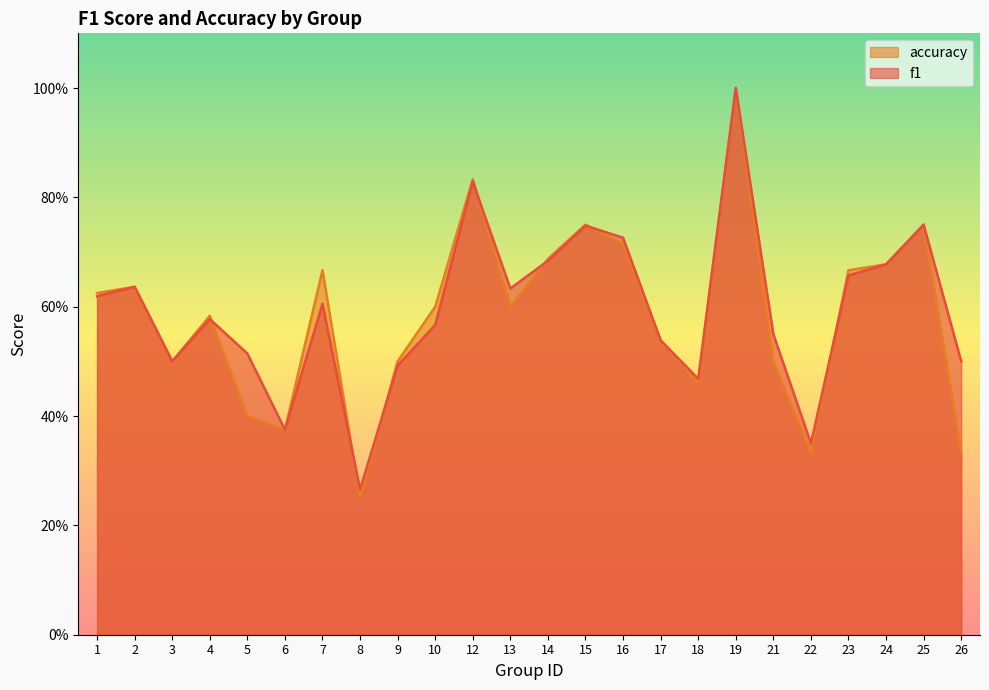

After their last crossing, which series has the higher values: f1 or accuracy?

accuracy